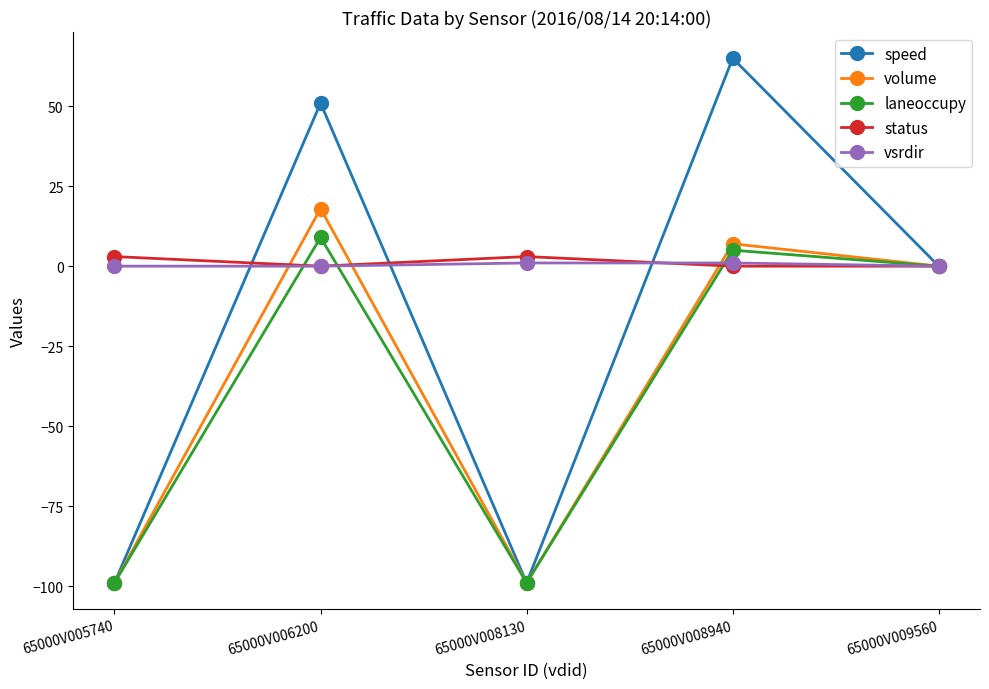

Which series has the widest spread of values?

speed